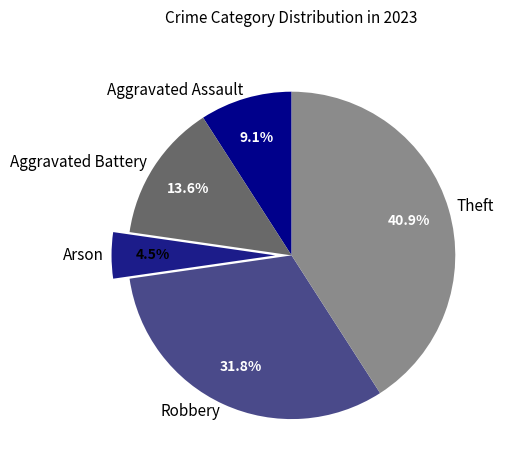

To the nearest percent, what is the combined percentage of Aggravated Assault and Aggravated Battery?

23%